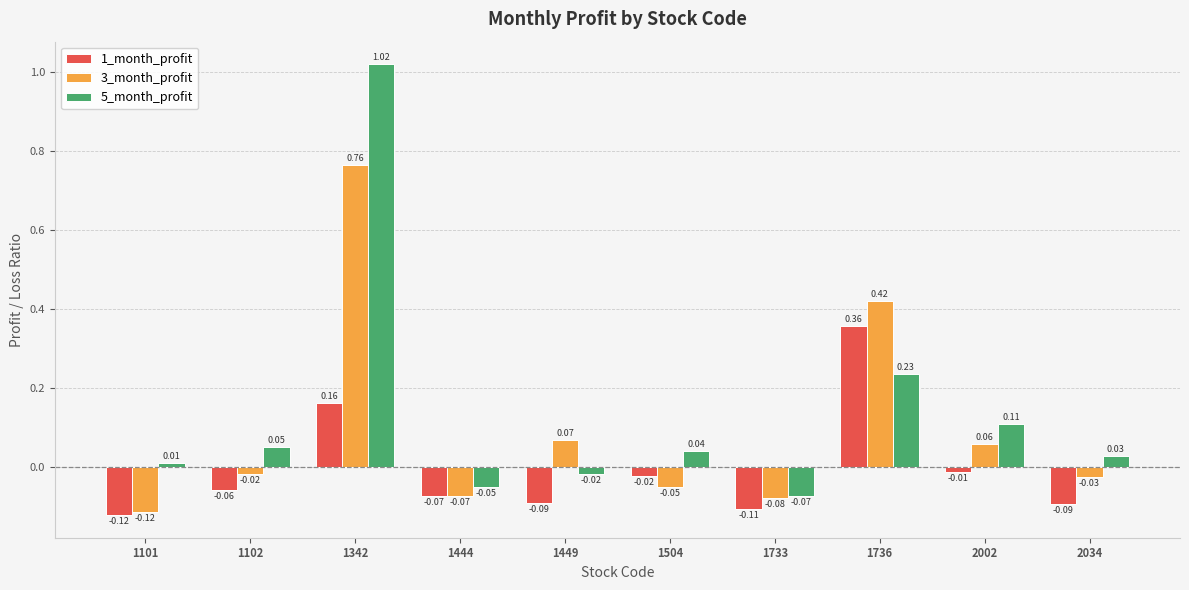

Which series has the largest range (max minus min)?

5_month_profit